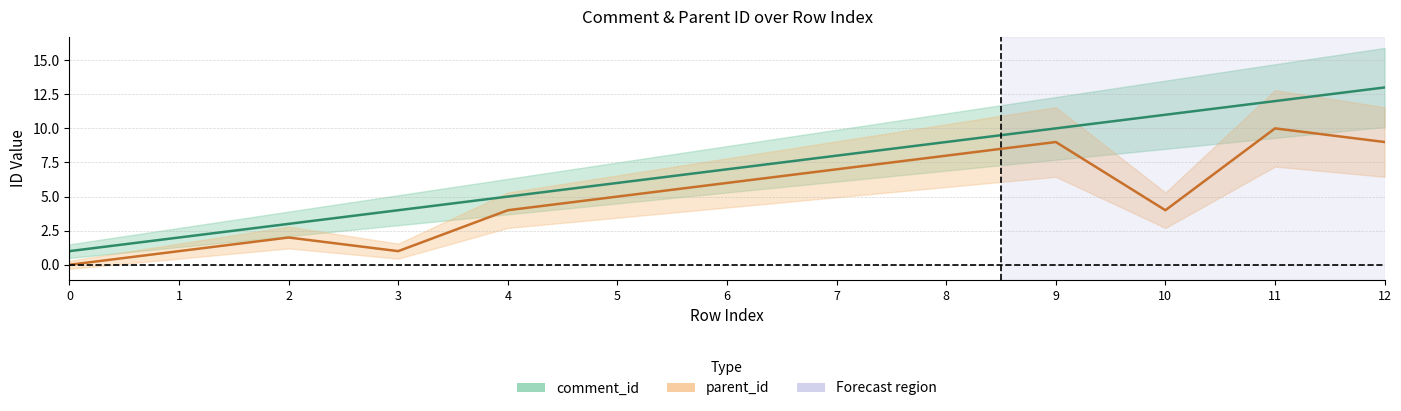

Where is parent_id nearest to the value 5?

5